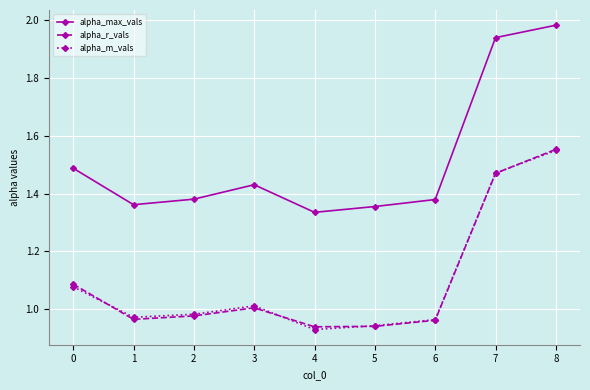

At which category does alpha_m_vals reach its first local valley?

1